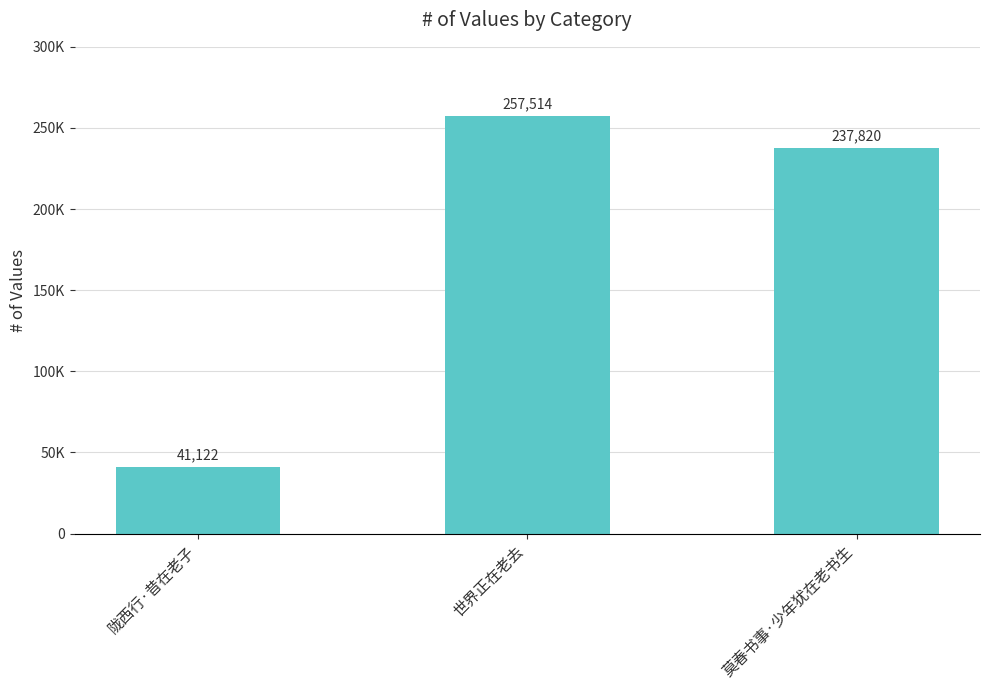

Reading left to right, transcribe all the data shown in this chart.

陇西行·昔在老子=41122	世界正在老去=257514	莫春书事·少年犹在老书生=237820